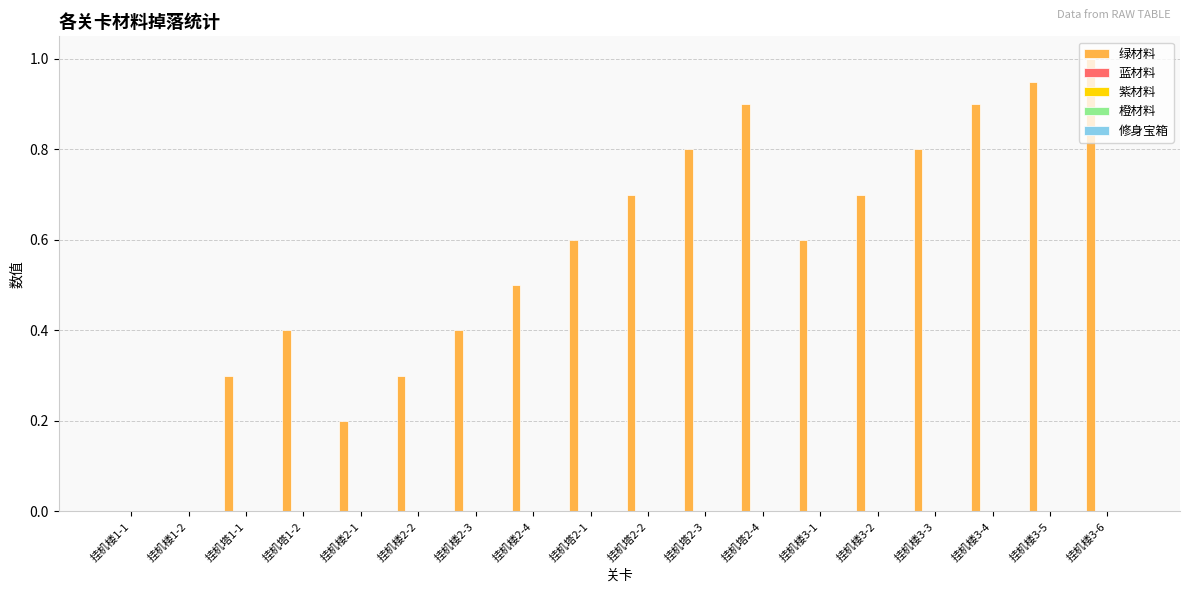

What is the sum of all values?

10.1